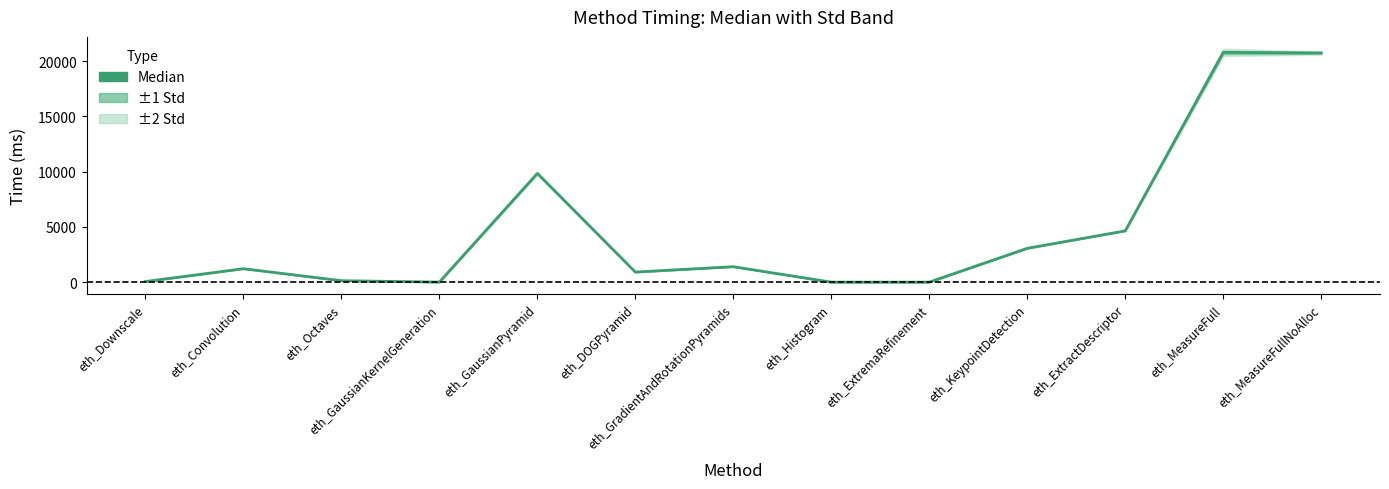

The value at eth_MeasureFullNoAlloc is 20734. True or false?

True